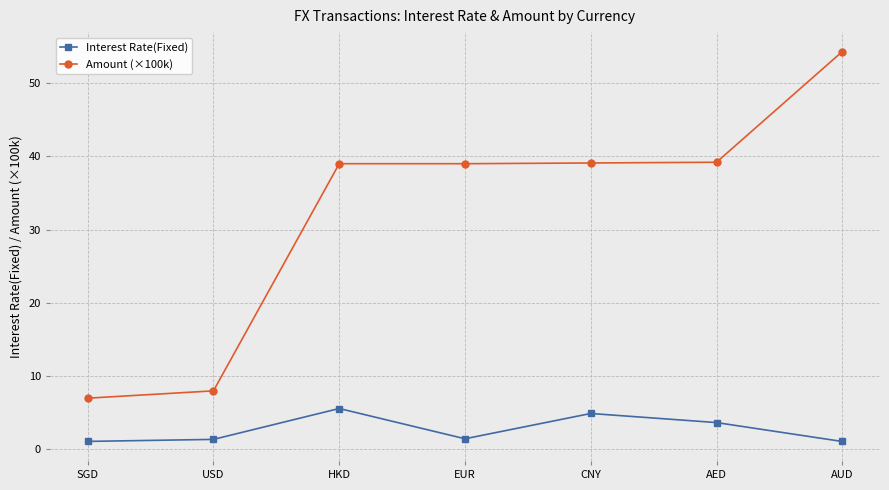

What is the approximate value of Interest Rate(Fixed) at CNY?

4.9